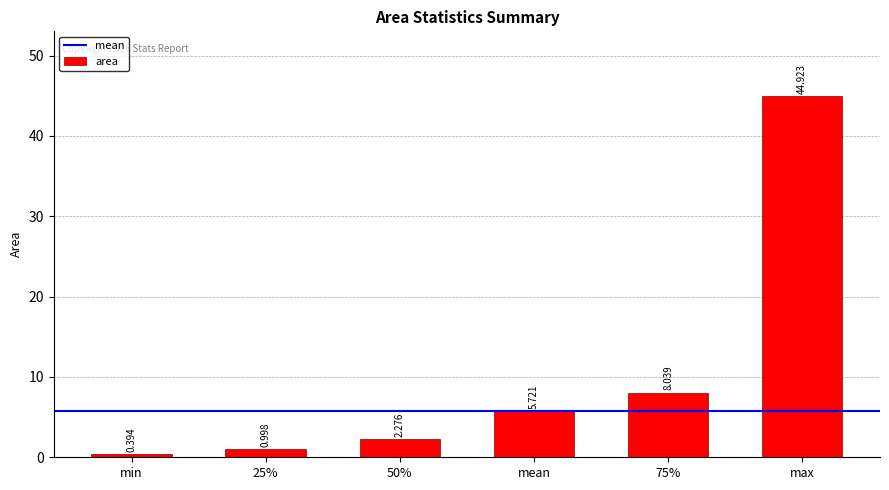

At which category does the chart reach its peak across all series?

max